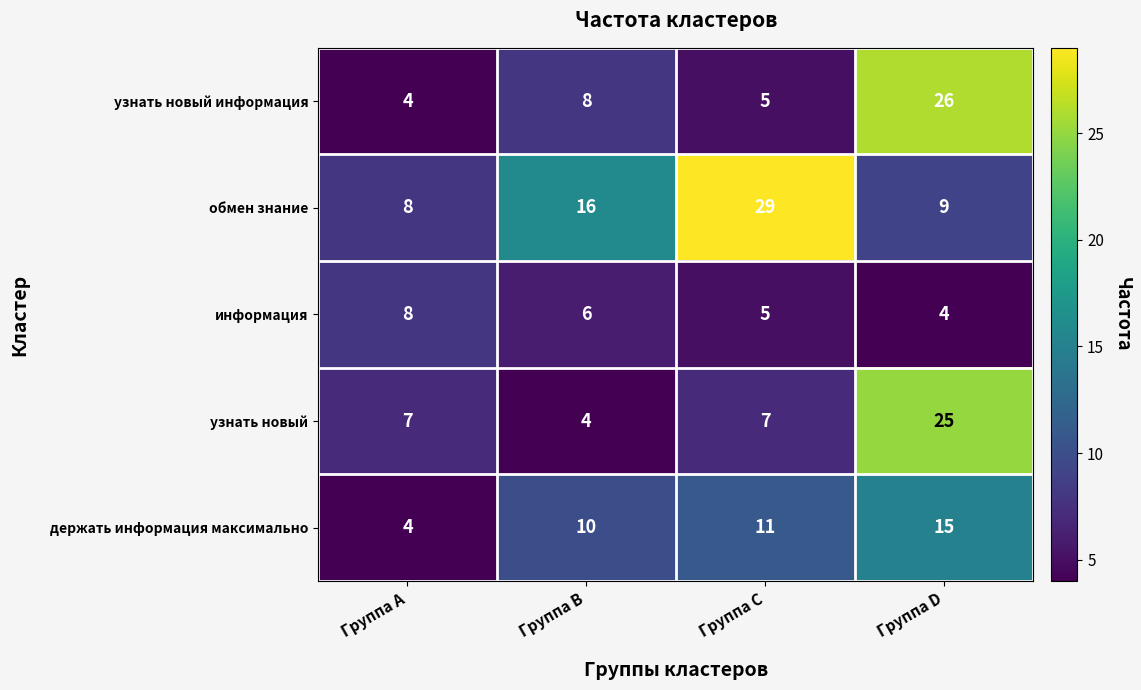

What is the total value across all series at Группа C?

57